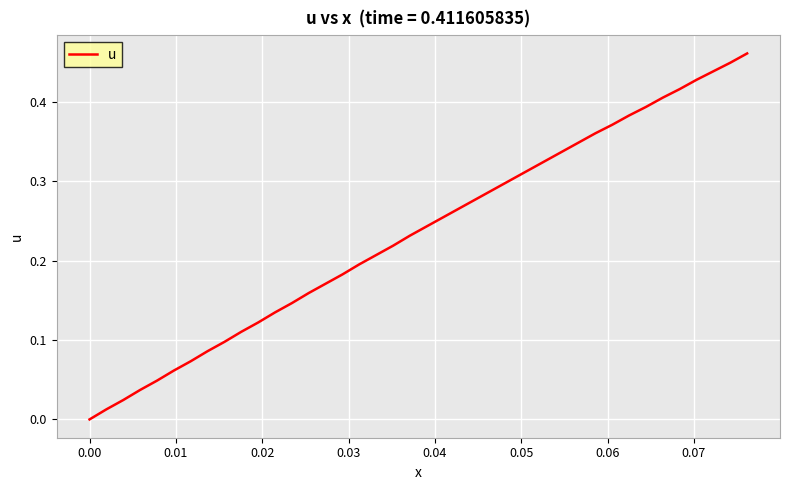

How many values are above zero?

39